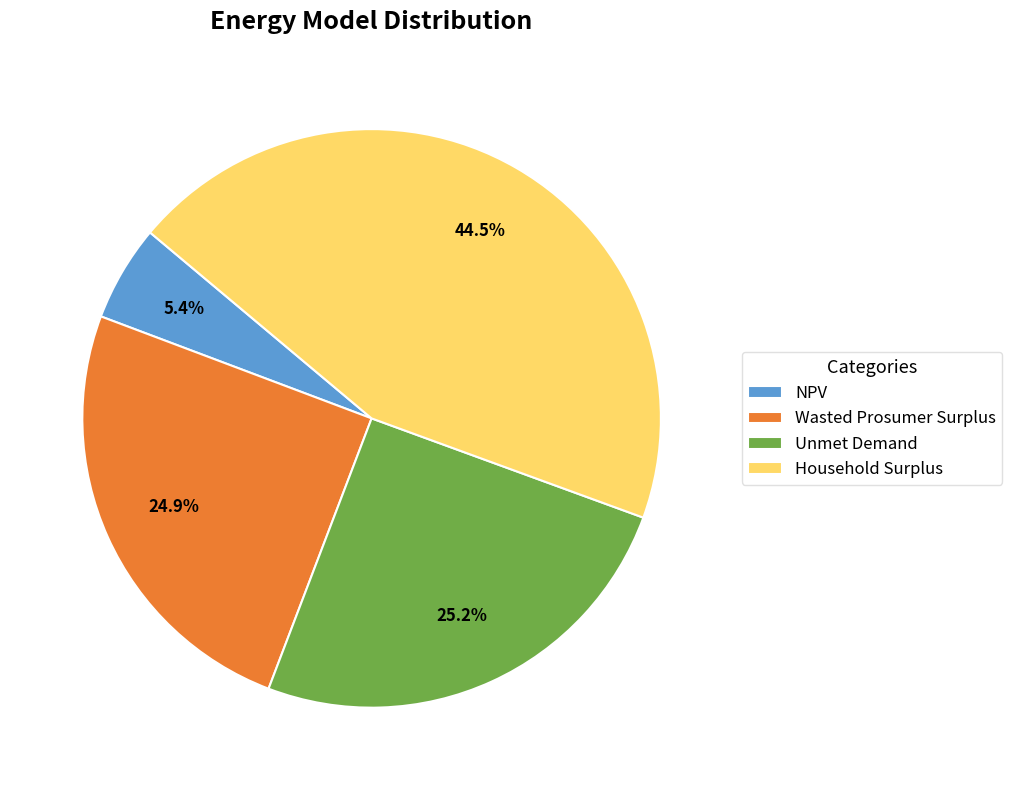

Does NPV represent more than half of the total?

No